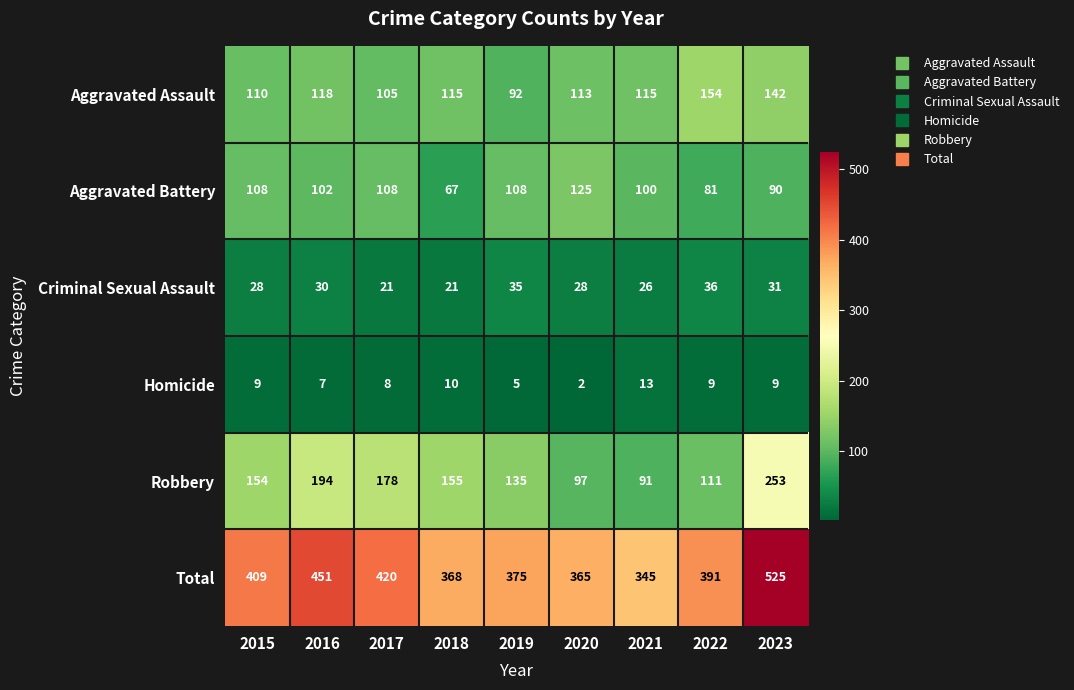

Rank the series at 2015 from highest to lowest value.

Total, Robbery, Aggravated Assault, Aggravated Battery, Criminal Sexual Assault, Homicide